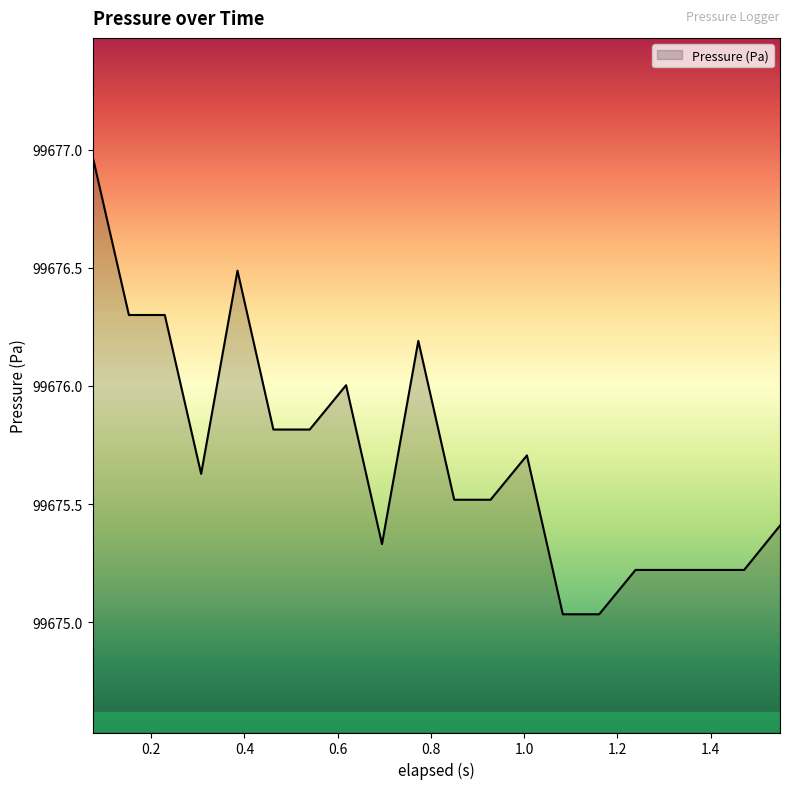

What is the maximum value shown in the chart?

99677.0